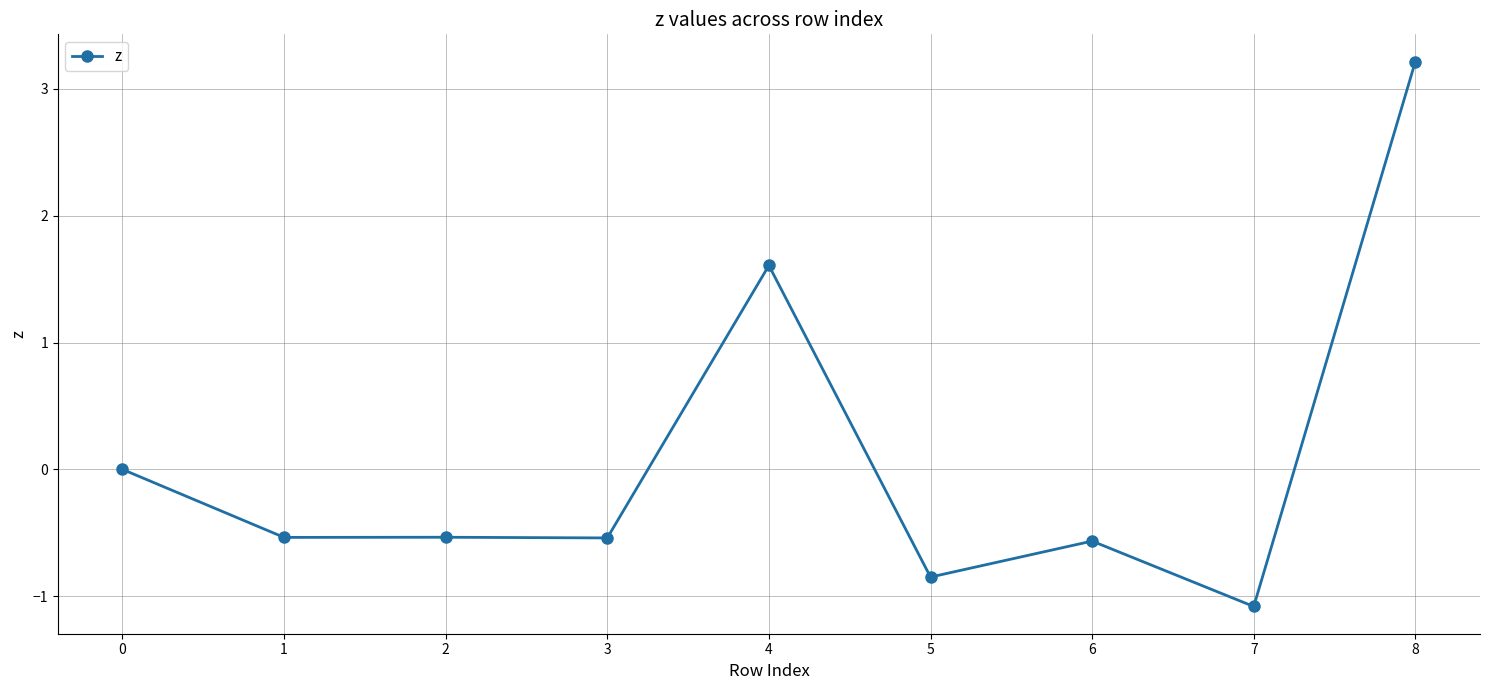

Count the number of data series in this chart.

1